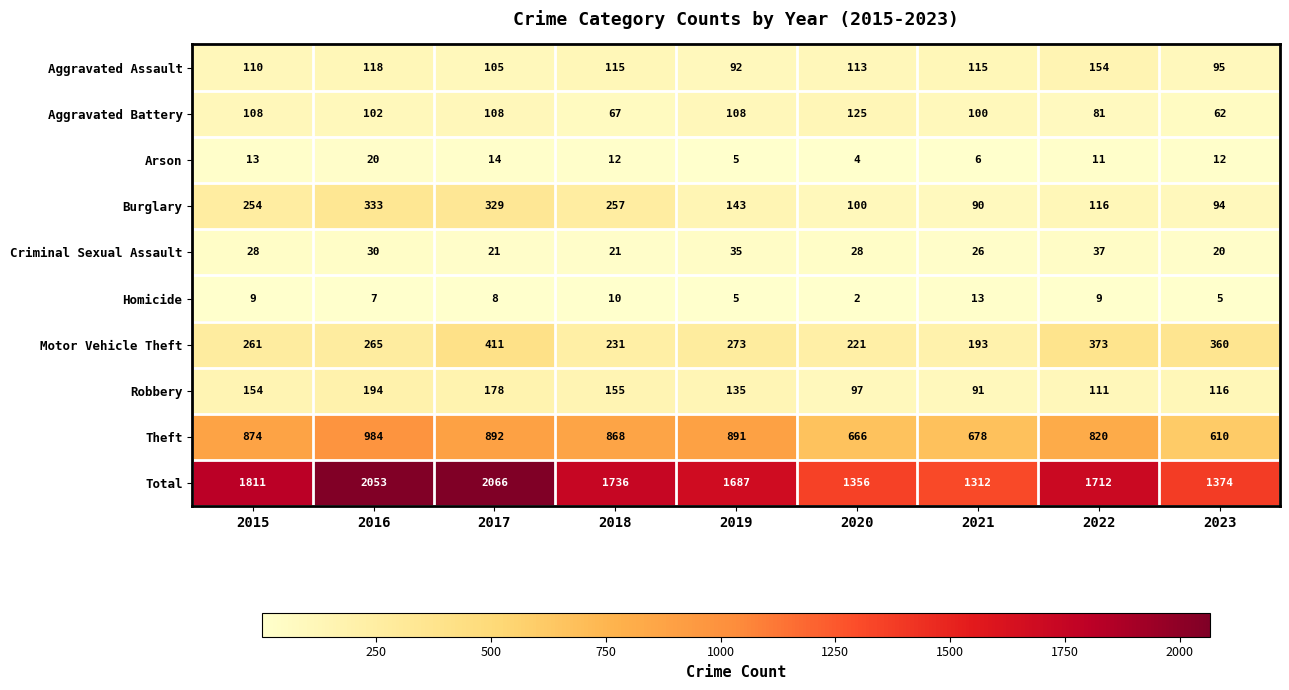

How many distinct data groups are displayed?

10